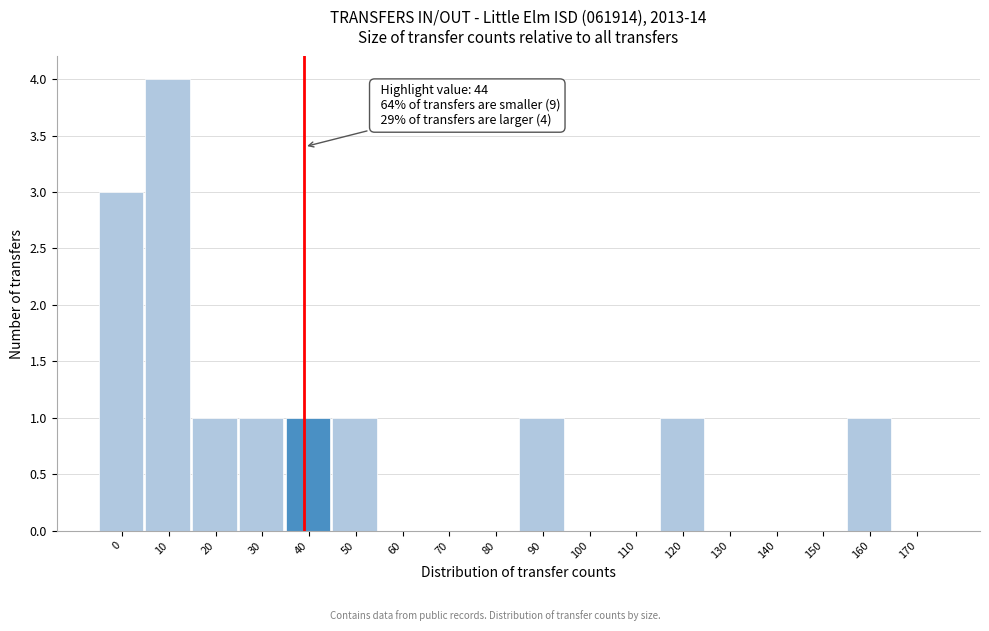

Reading left to right, extract all data points from this chart.

0=3	10=4	20=1	30=1	40=1	50=1	60=0	70=0	80=0	90=1	100=0	110=0	120=1	130=0	140=0	150=0	160=1	170=0